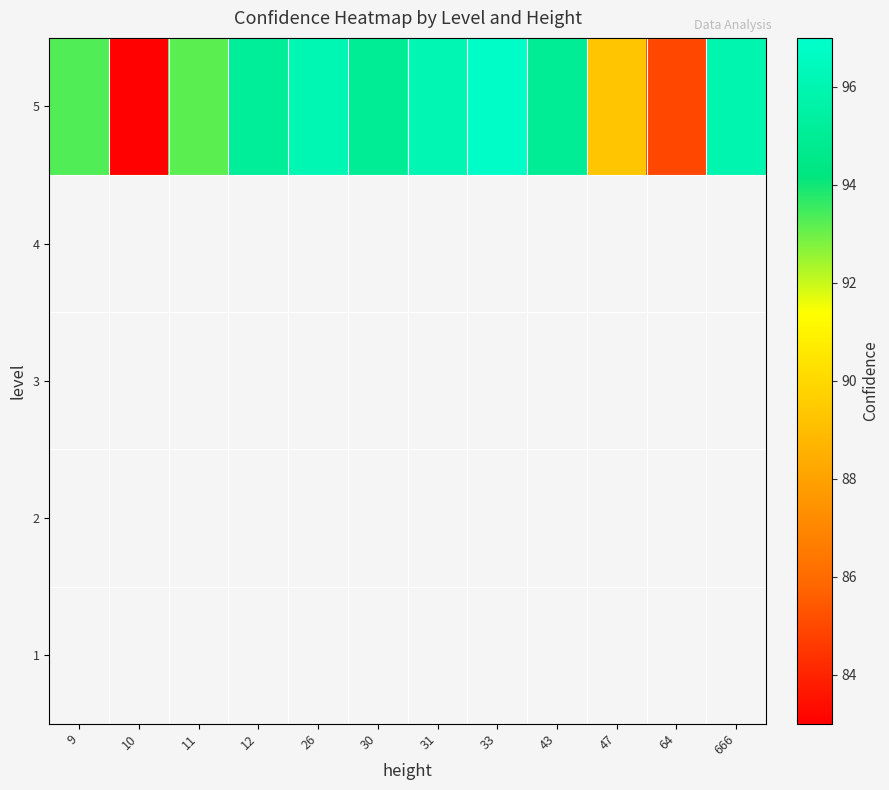

Read the 5 value at 12.

95.2